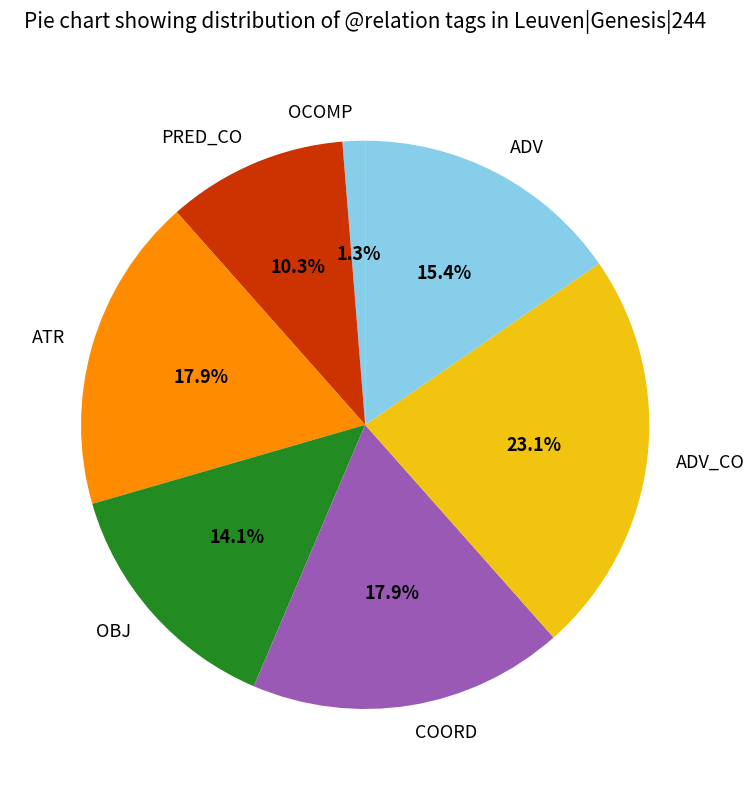

What percentage is the COORD slice, to the nearest percent?

18%